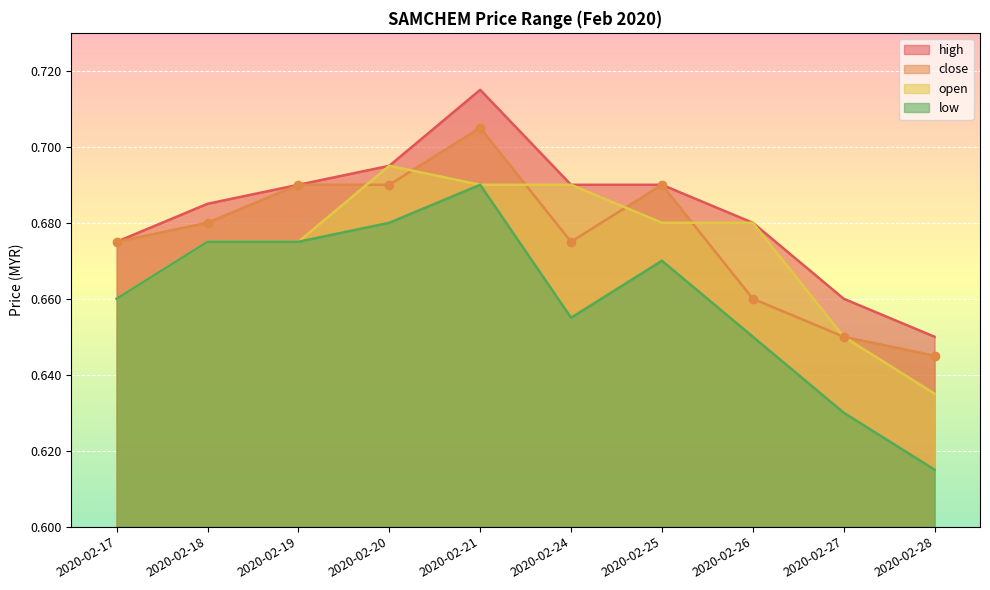

Which series contains the lowest Y value?

low